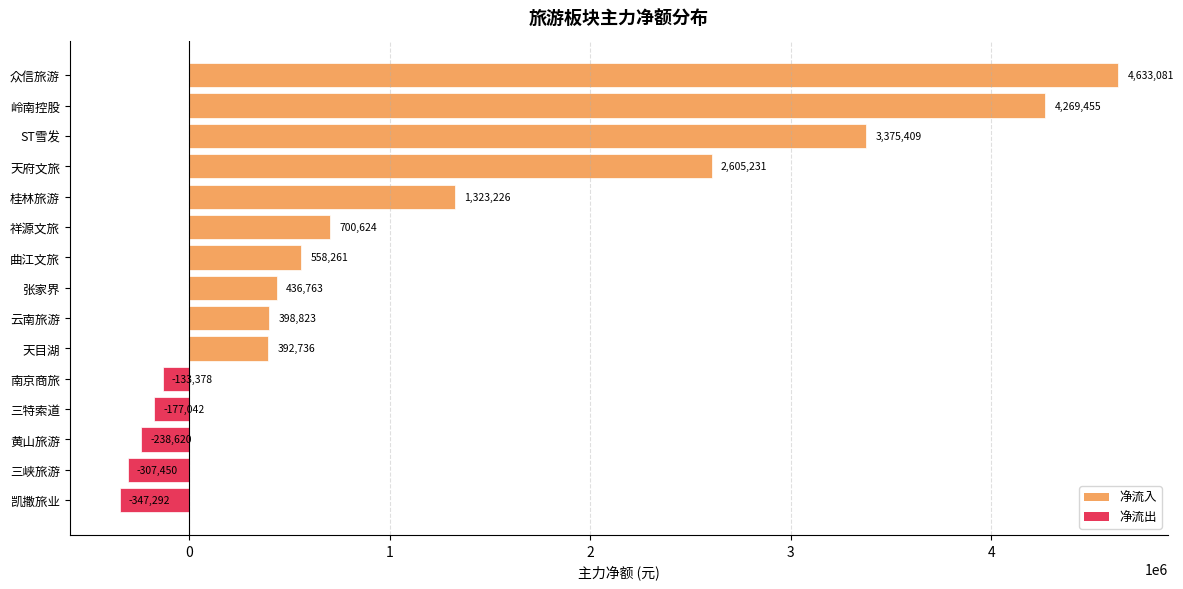

Rank the categories by value from lowest to highest.

凯撒旅业, 三峡旅游, 黄山旅游, 三特索道, 南京商旅, 天目湖, 云南旅游, 张家界, 曲江文旅, 祥源文旅, 桂林旅游, 天府文旅, ST雪发, 岭南控股, 众信旅游